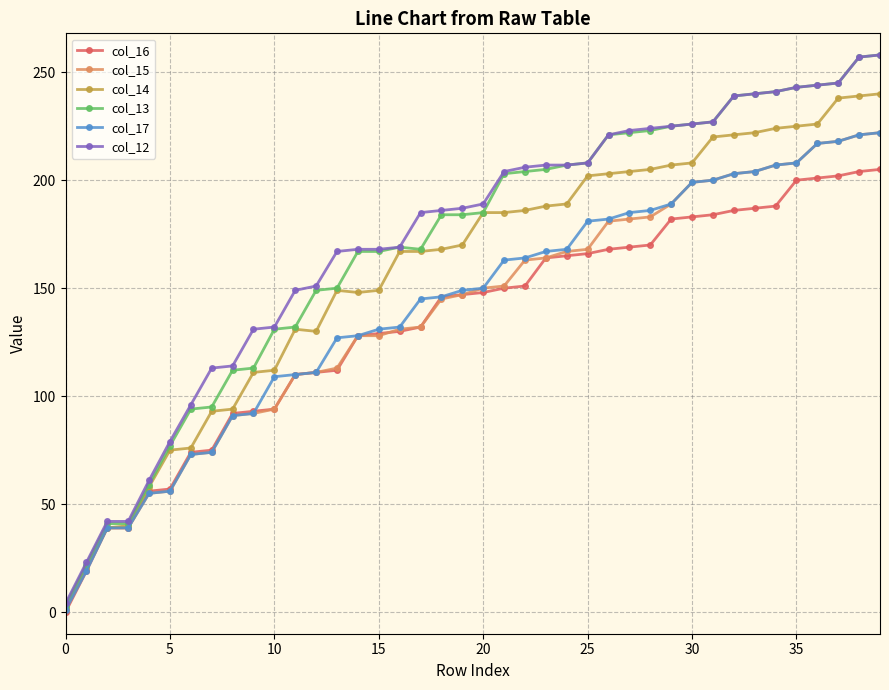

How many lines are shown in the chart?

6